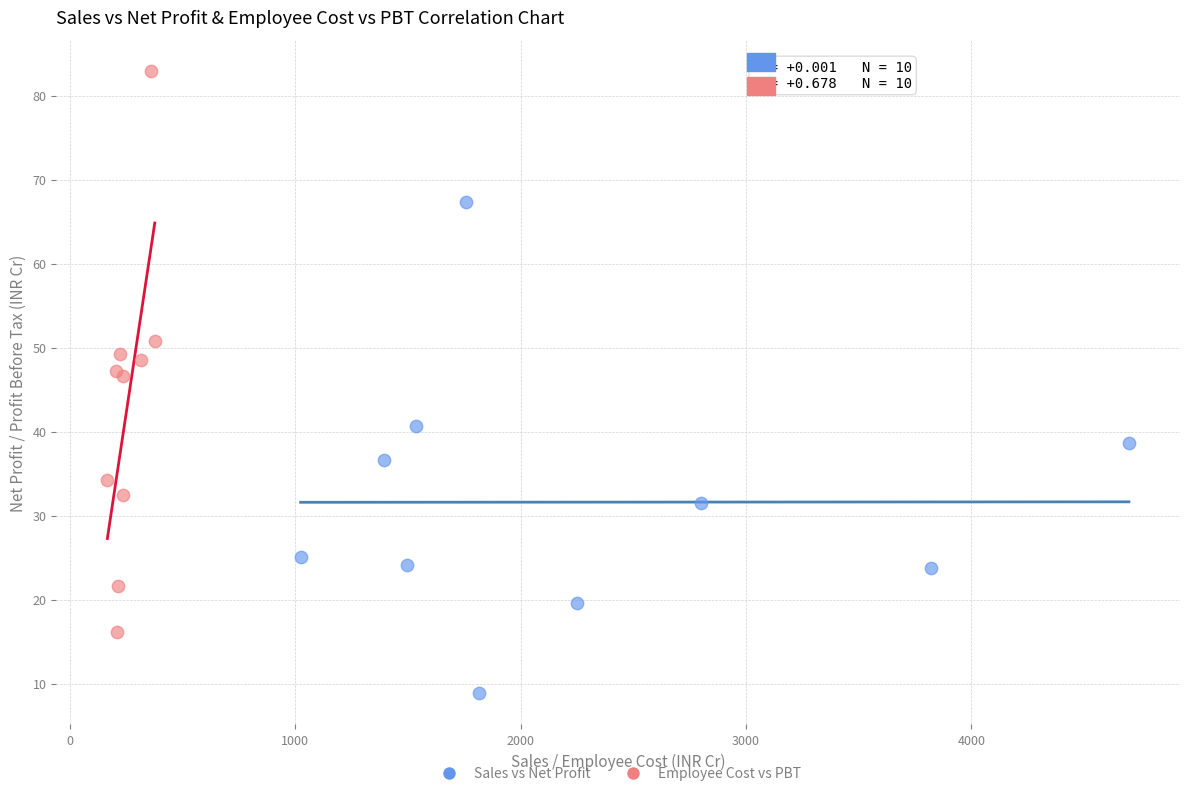

Which series contains the highest Y value?

Employee Cost vs PBT